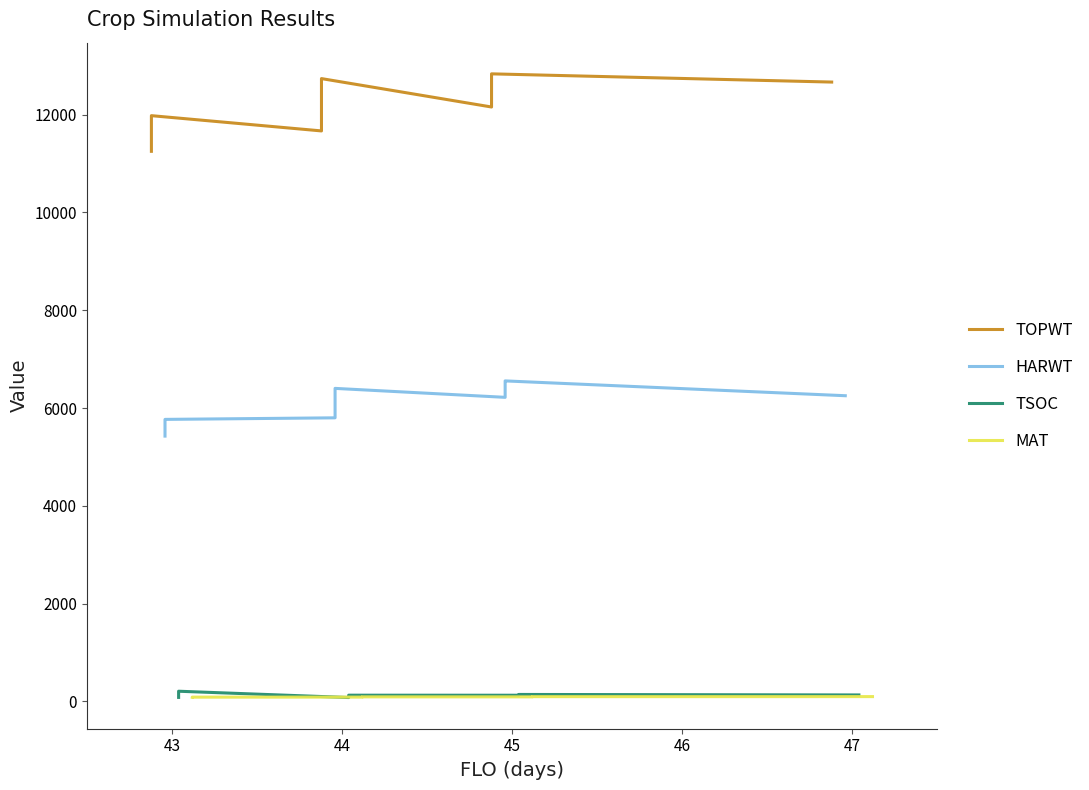

Count the number of data series in this chart.

4